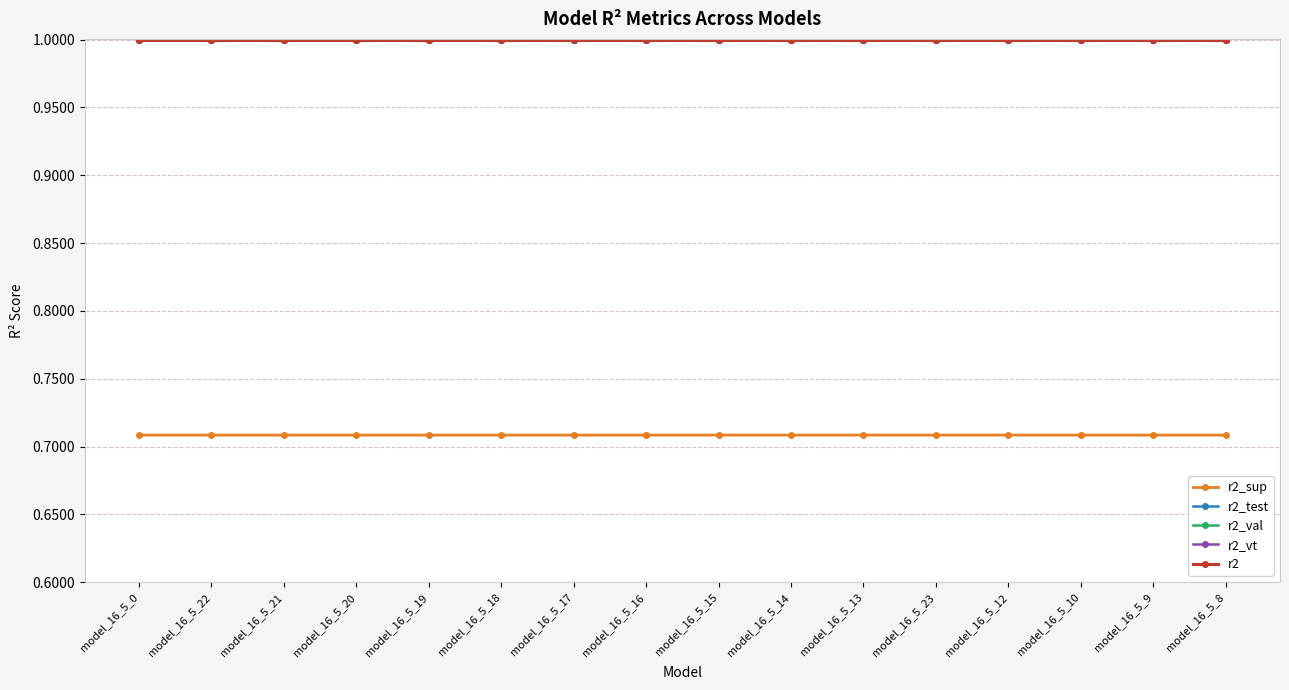

What is the maximum value for r2?

1.0